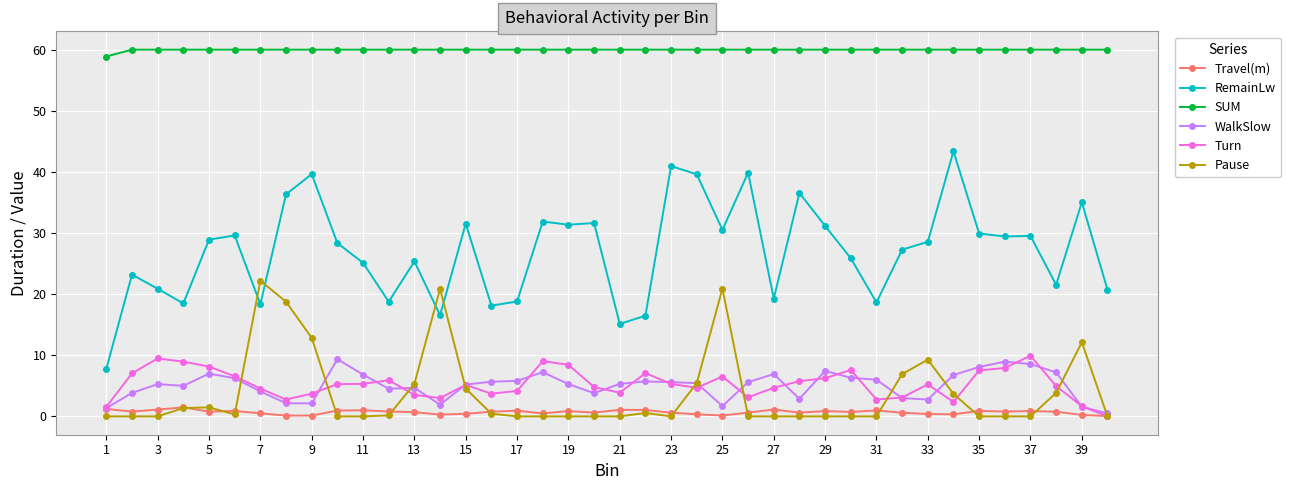

What is the difference between the second highest and second lowest values in the WalkSlow series?

7.6